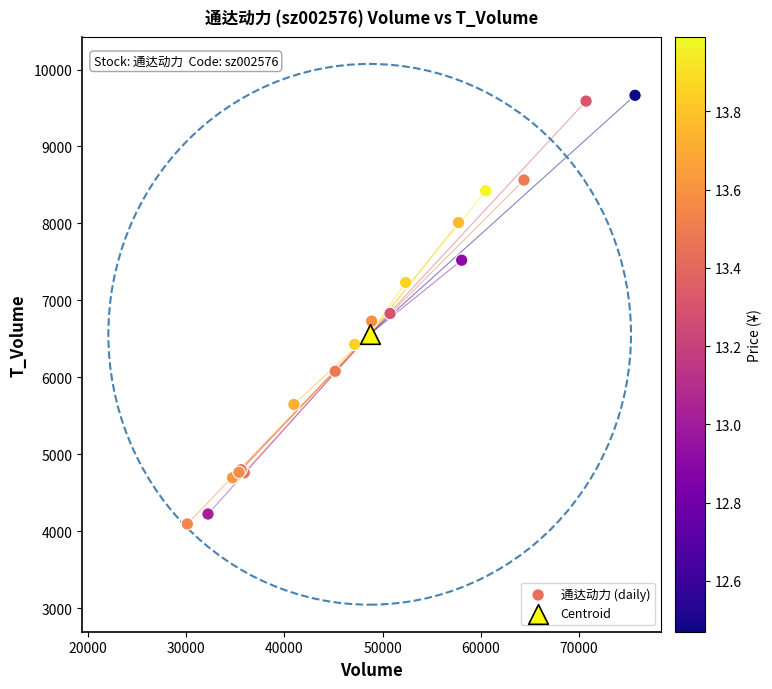

What are all the series names shown in the legend?

通达动力 (daily), Centroid